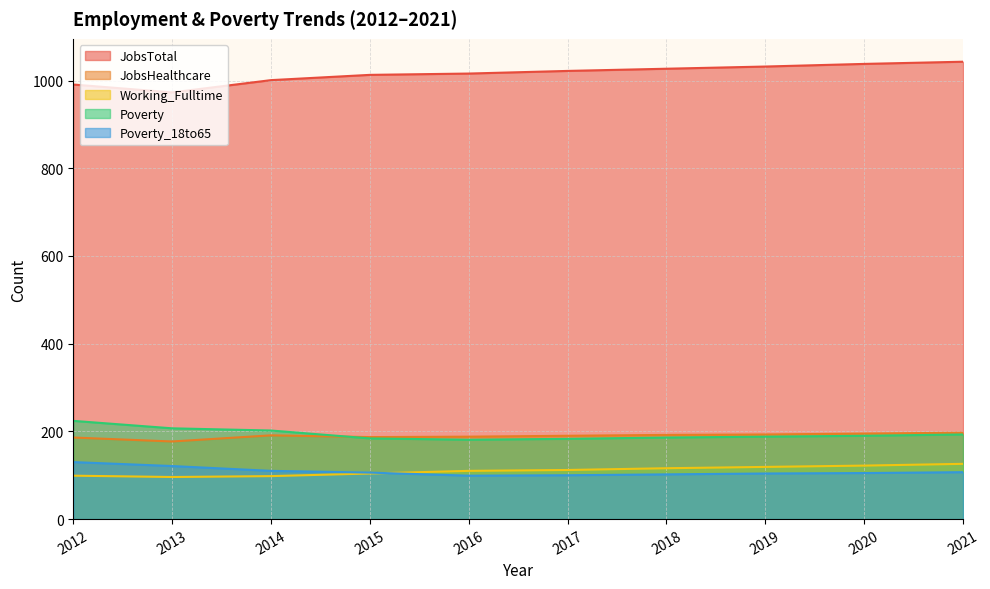

Reading left to right, list all the values displayed in this chart.

JobsTotal: 991	973	1001	1013	1016	1022	1027	1032	1038	1043
JobsHealthcare: 186	177	191	187	188	190	192	193	195	197
Working_Fulltime: 99	96	98	104	110	112	116	119	122	126
Poverty: 224	207	202	184	181	183	186	188	190	193
Poverty_18to65: 130	121	110	106	99	100	102	104	105	107